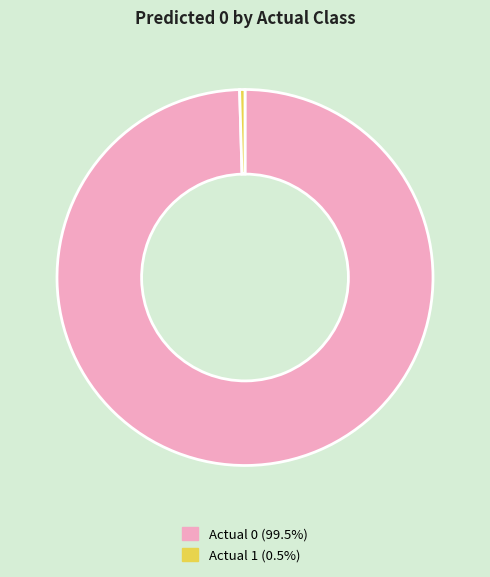

What is the ratio of the value at Actual 0 (99.5%) to the value at Actual 1 (0.5%)?

217.0